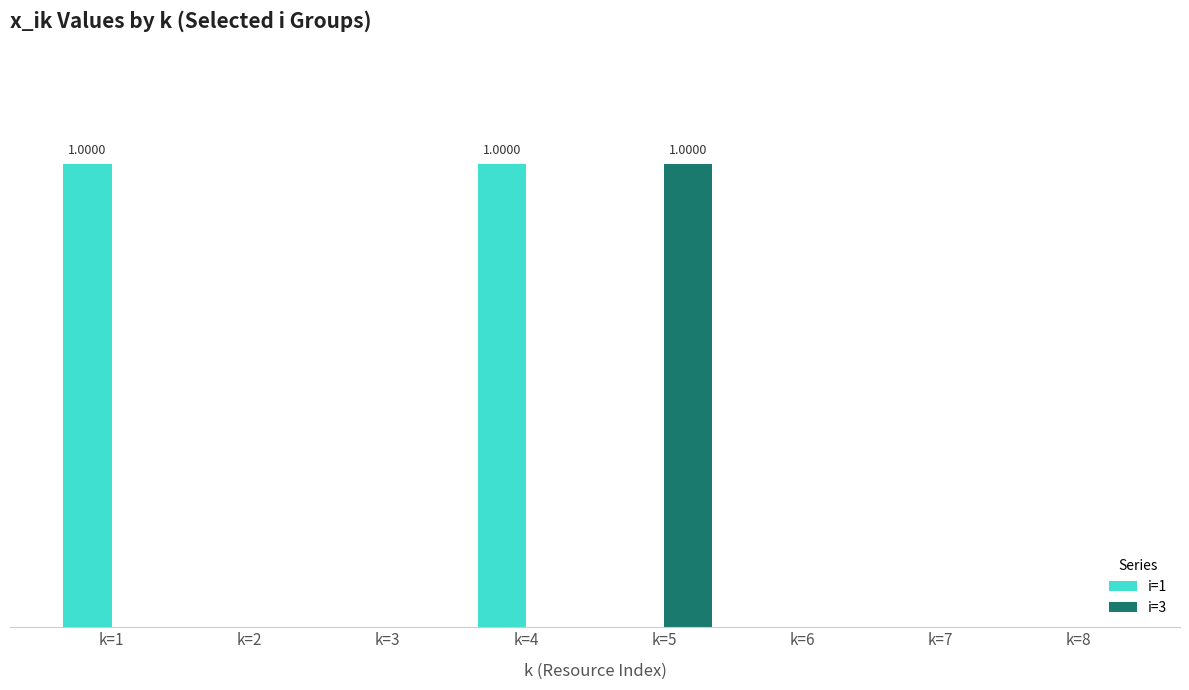

Are the bars grouped side by side (vs. stacked)?

Yes